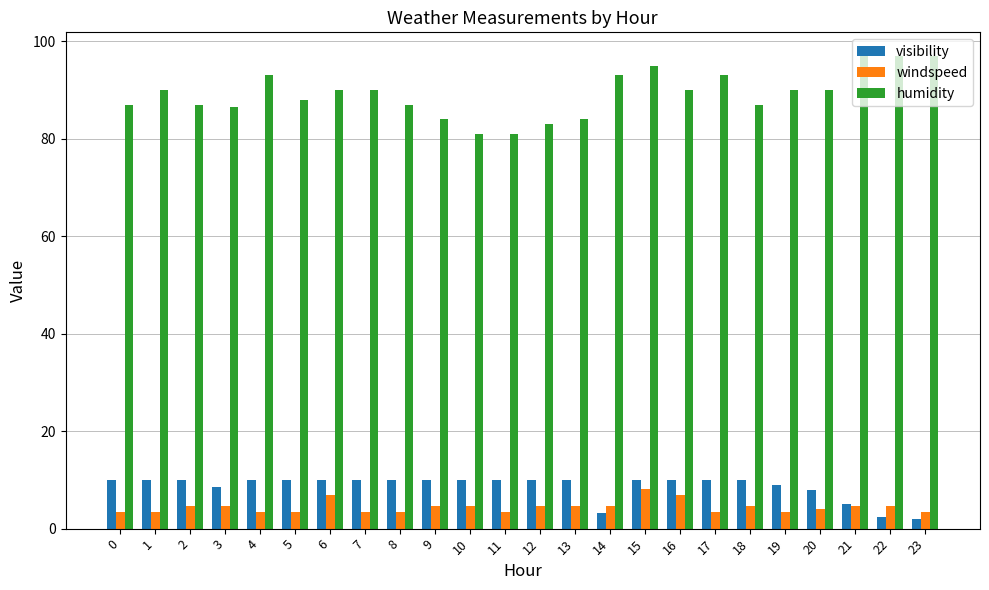

How many bars are there in each group?

3